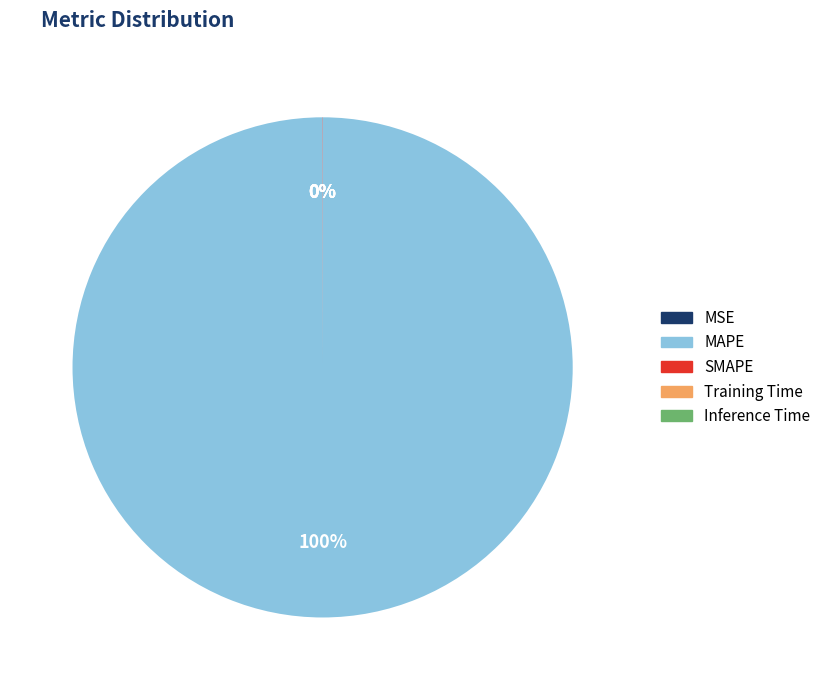

Which category accounts for the majority?

MAPE